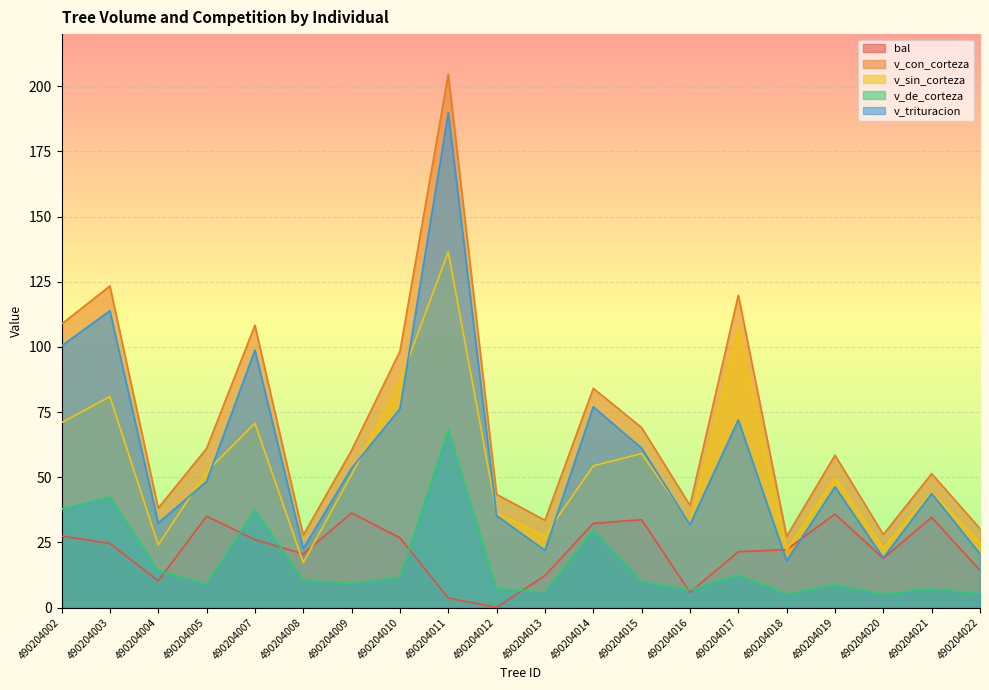

What is the value of the bal point at the 4th from the left?

35.0